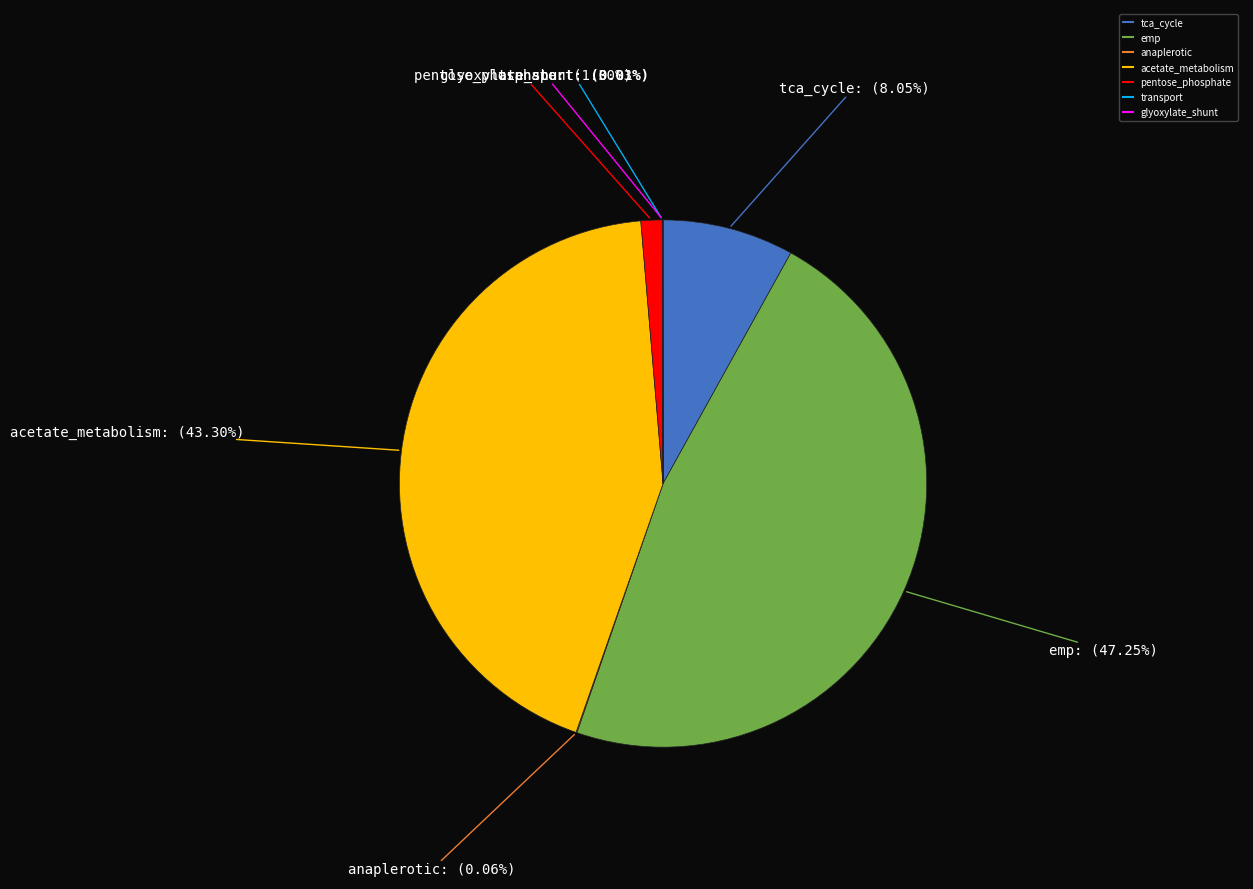

Which slice is the largest?

emp